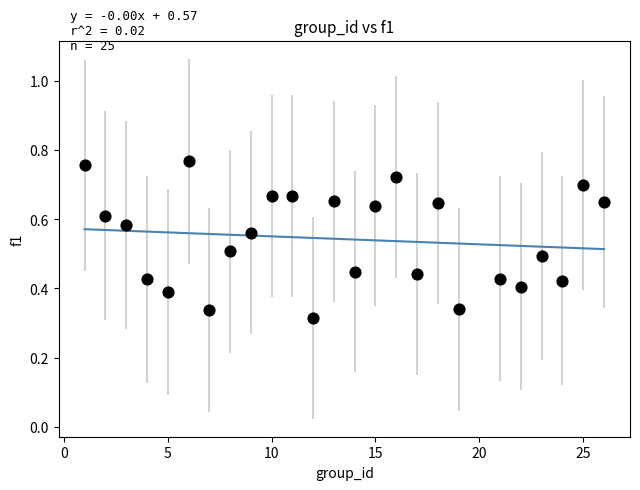

What is the range of Y values (max minus min)?

0.5